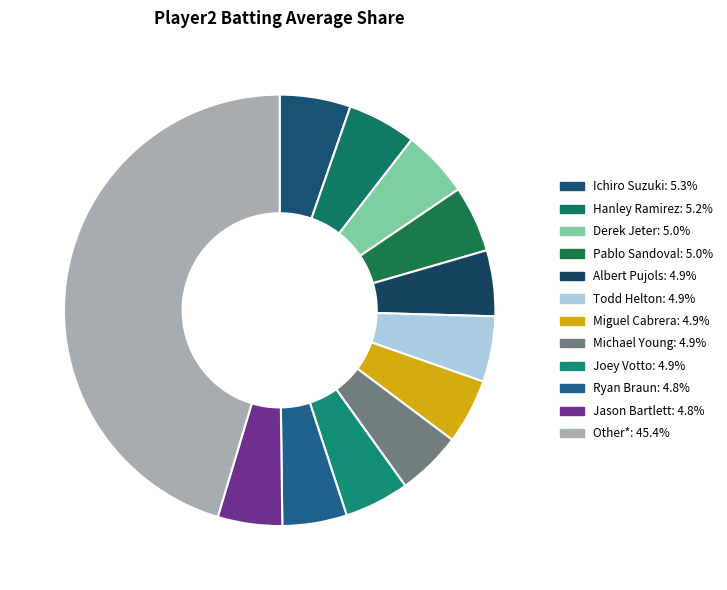

How many slices are in this pie chart?

12